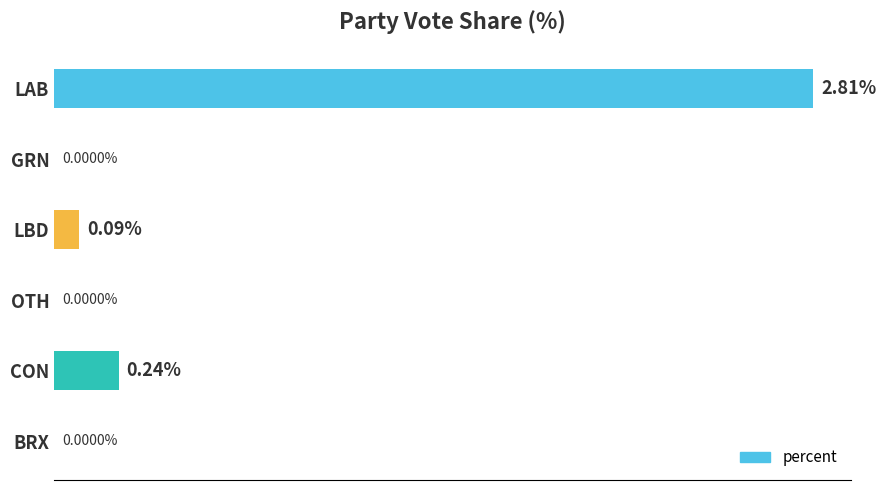

At which label is the value closest to 1?

CON